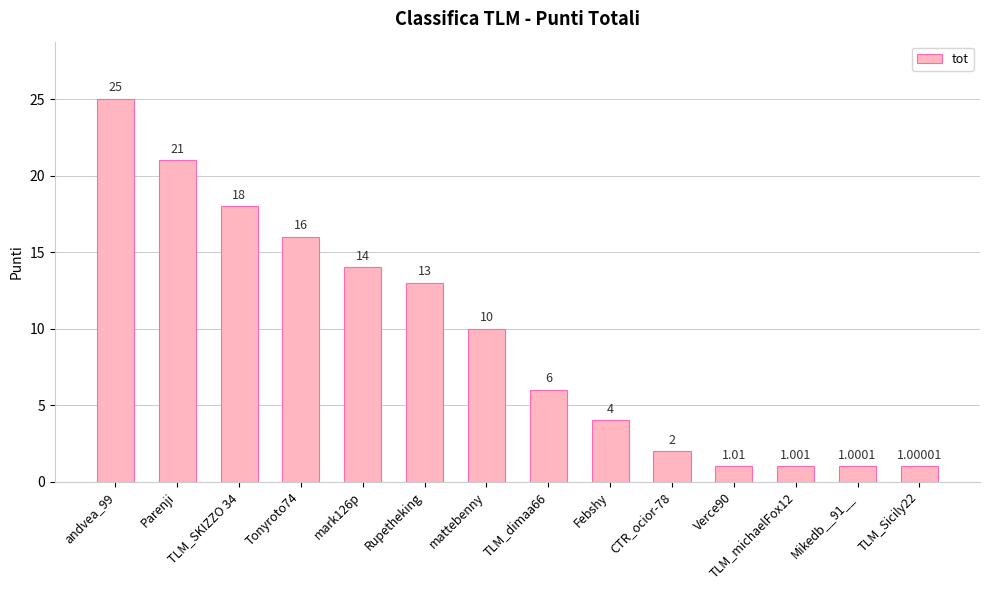

What is the label of the 6th bar from the left?

Rupetheking